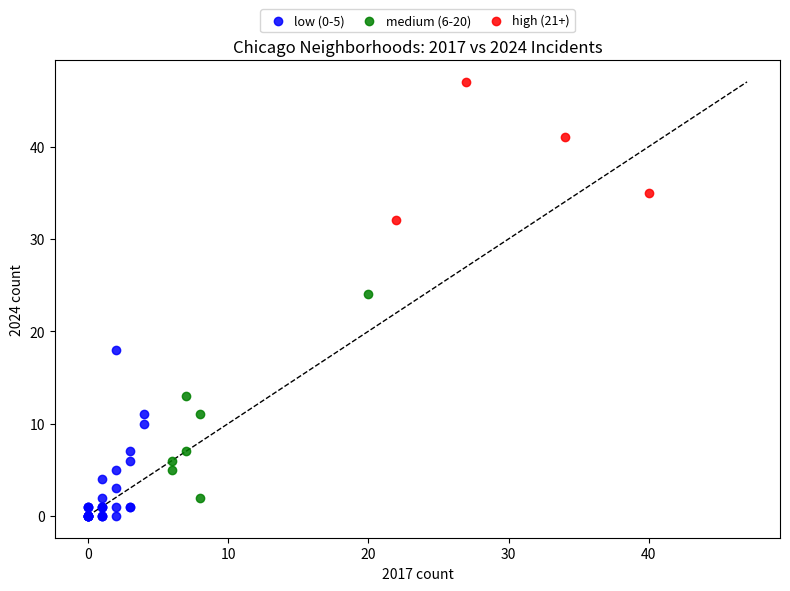

Which series reaches the minimum Y coordinate?

low (0-5)